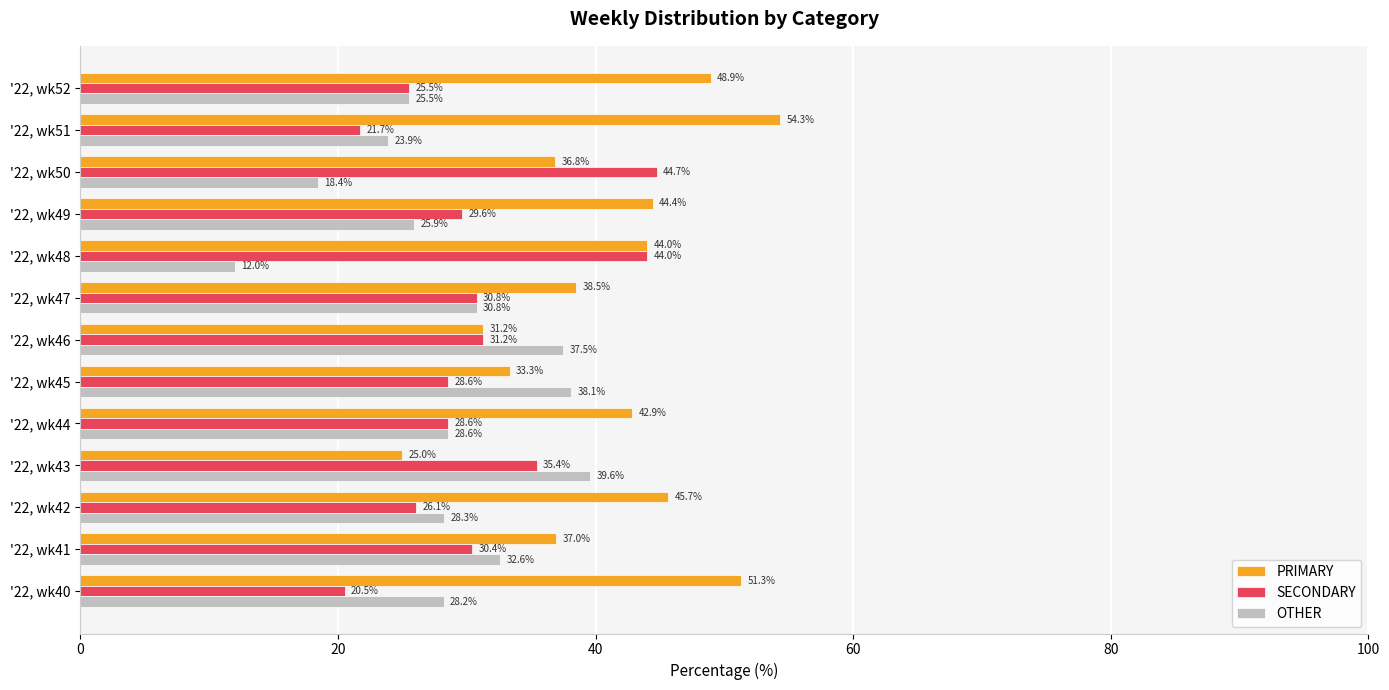

Between '22, wk41 and '22, wk52, which series saw the biggest shift?

PRIMARY